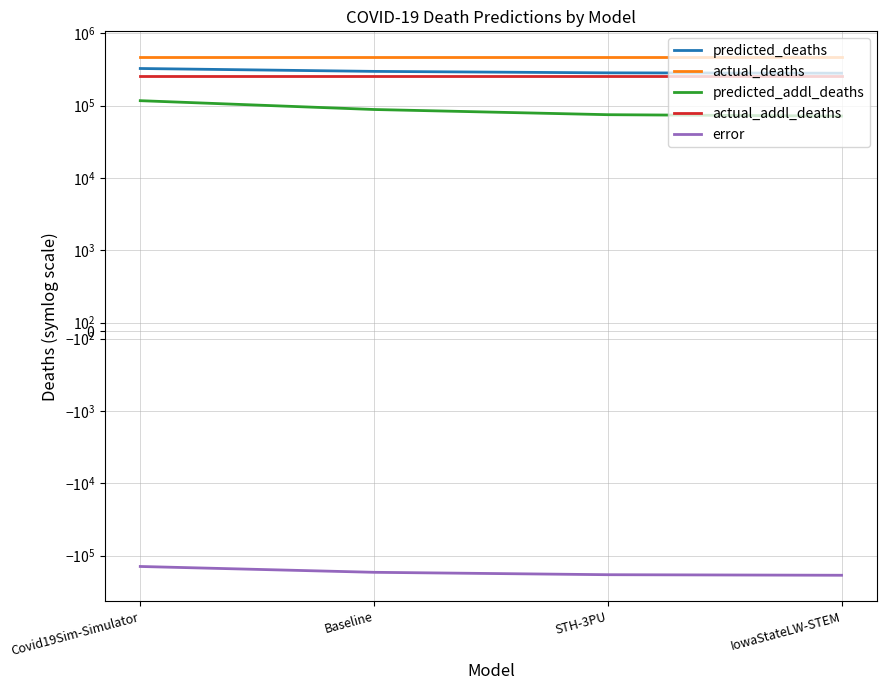

At how many categories does at least one series exceed -136458?

4